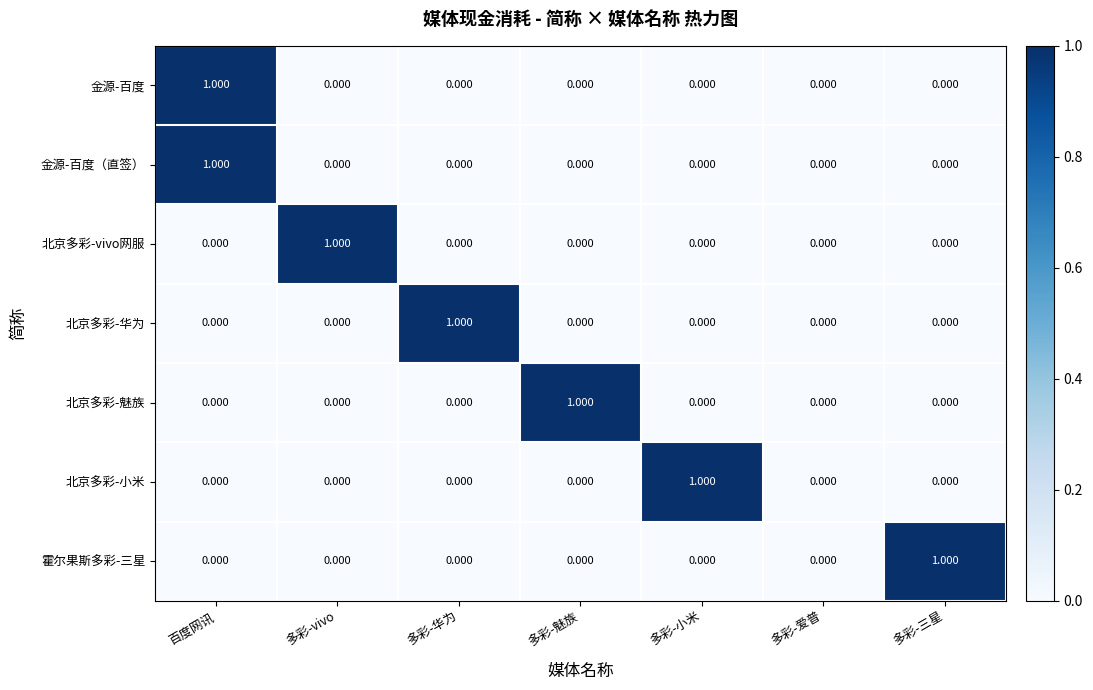

Which series changed the most between 多彩-爱普 and 多彩-三星?

霍尔果斯多彩-三星